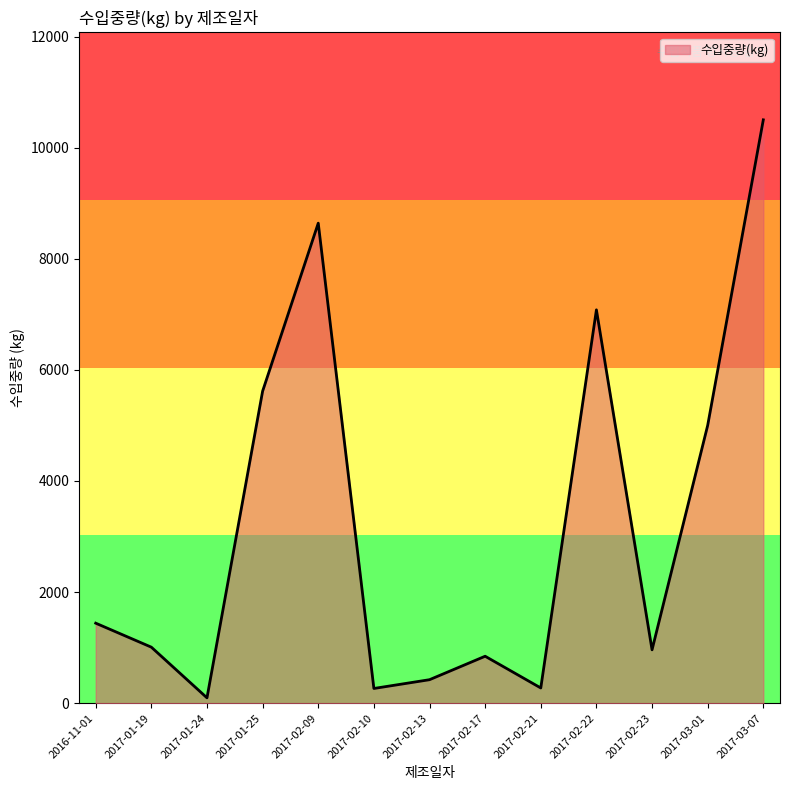

Which category has the highest value across all series?

2017-03-07